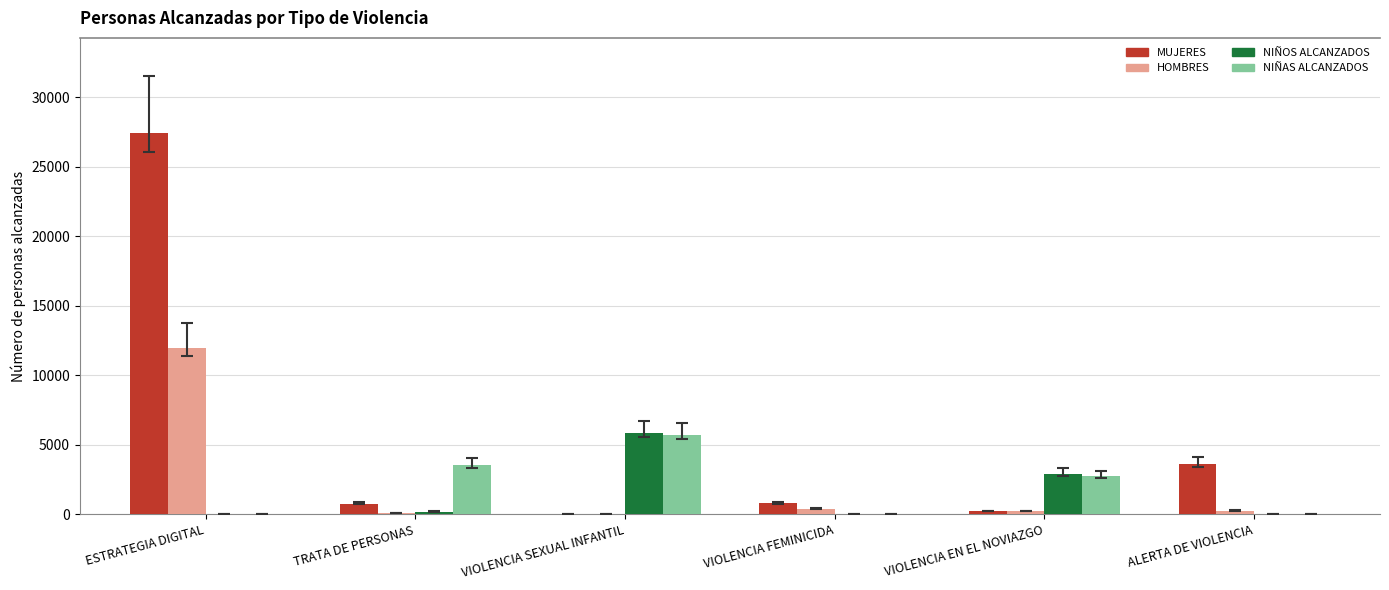

The NIÑAS ALCANZADOS series shows -2773 at ESTRATEGIA DIGITAL. True or false?

False